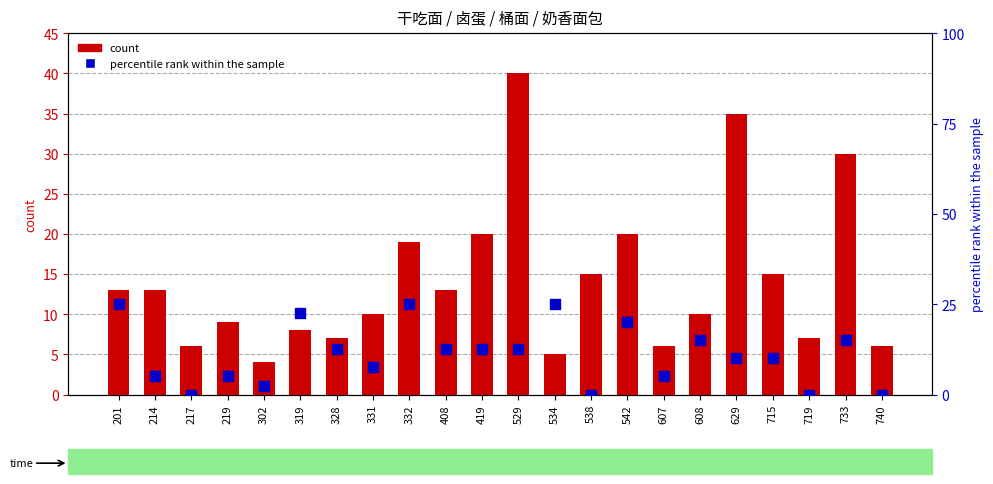

Which series has the largest total across all categories?

干吃面